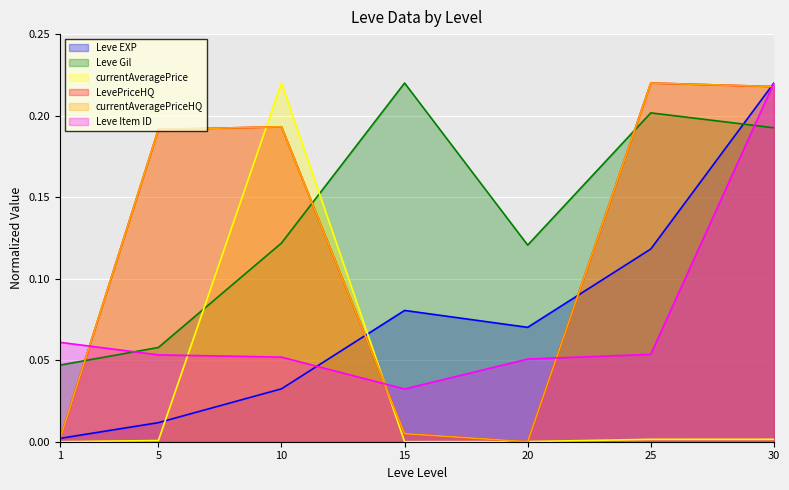

Which label corresponds to the largest value in the chart?

30